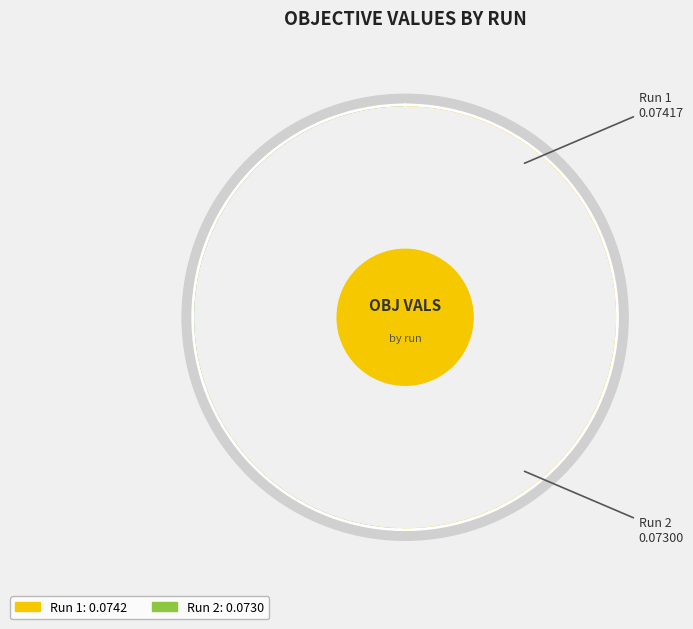

Combined, do Run 2 and Run 1 account for over 50%?

Yes